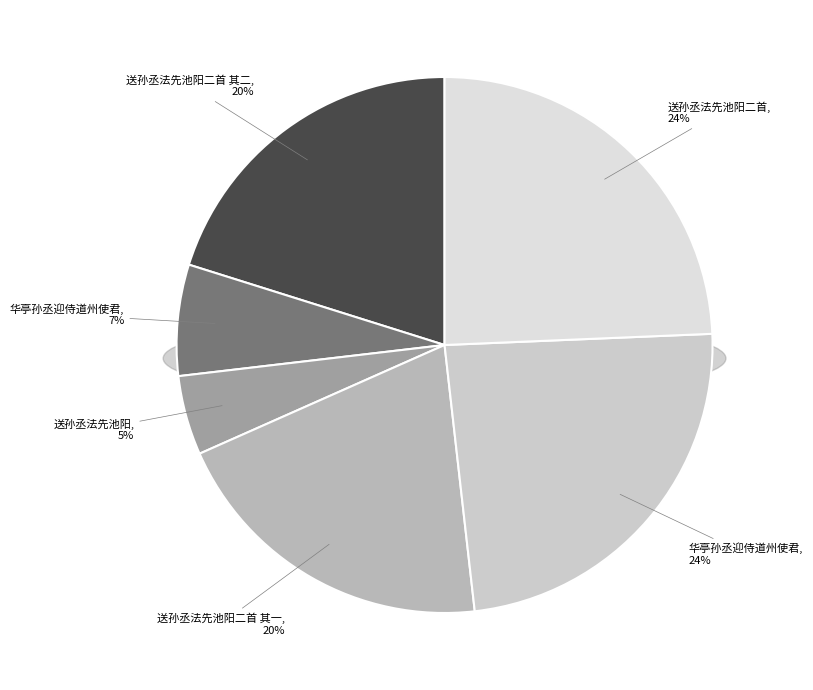

How much of the chart is everything except 送孙丞法先池阳?

95.2%